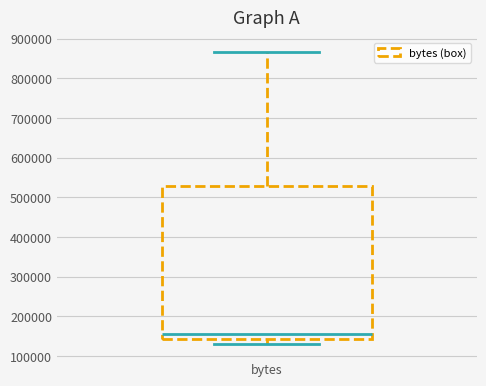

Where is the upper edge of the box for bytes on the y-axis? The values are not printed on the chart, so give them approximately, as read against the axis.

530000